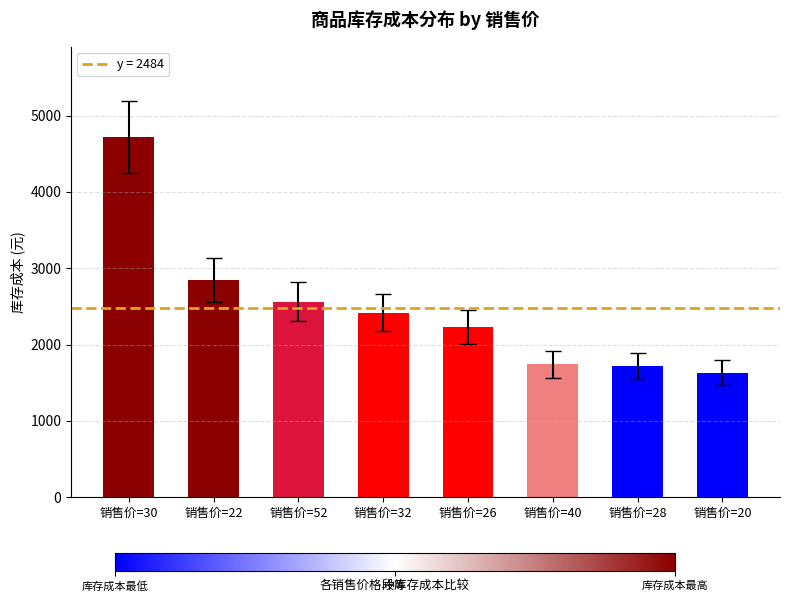

Which category has the highest value across all series?

销售价=30